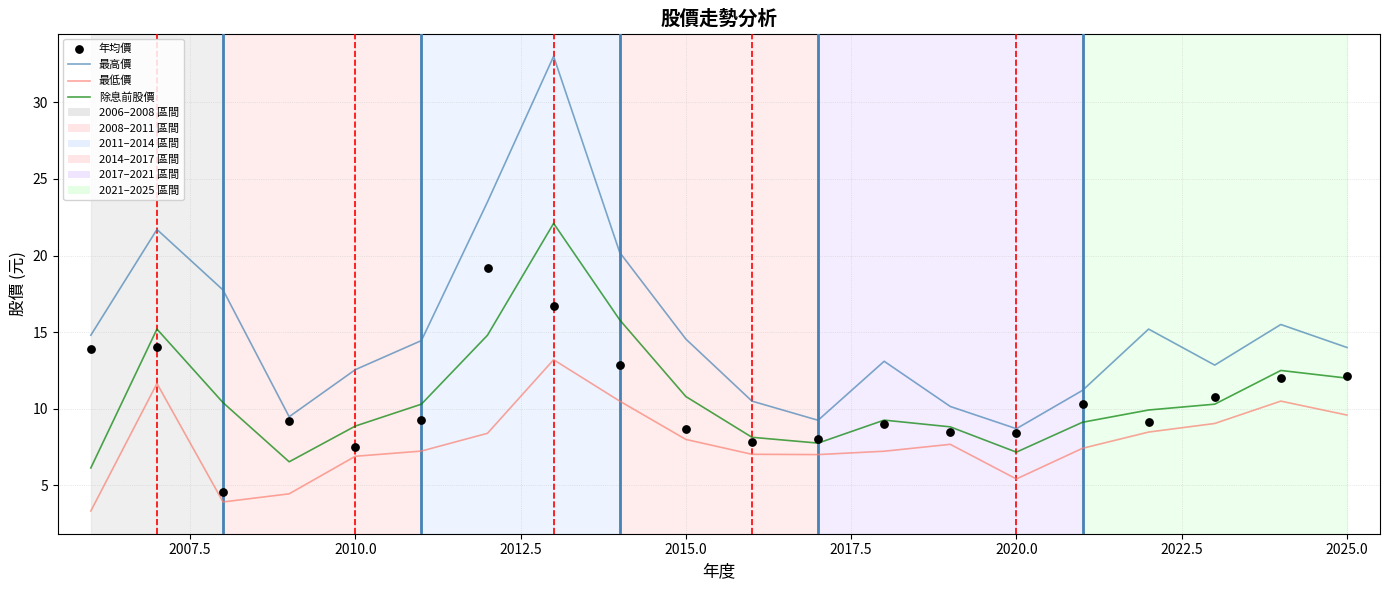

Which series has the widest spread of Y values?

最高價